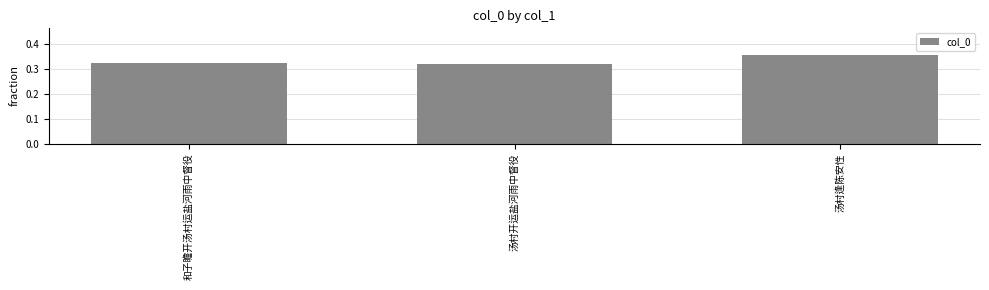

The value at 和子瞻开汤村运盐河雨中督役 is 0.1. True or false?

False